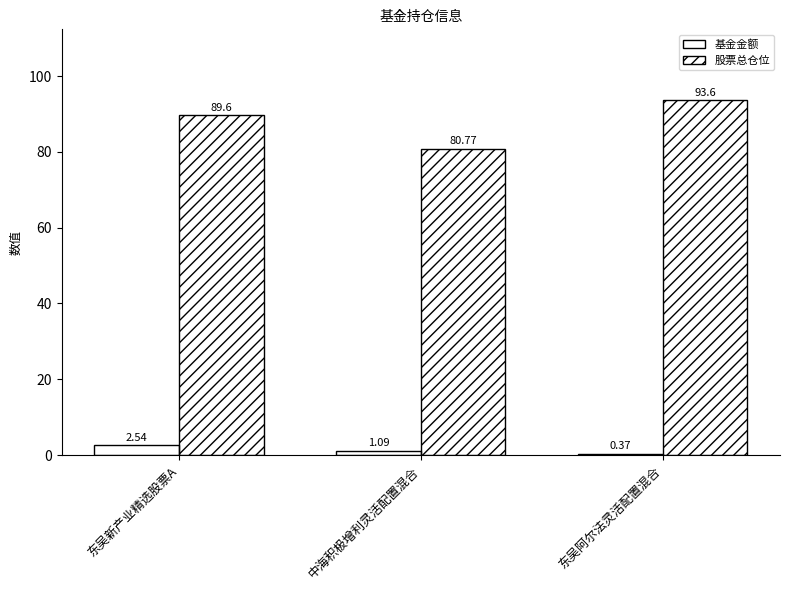

What are all the series names shown in the legend?

基金金额, 股票总仓位